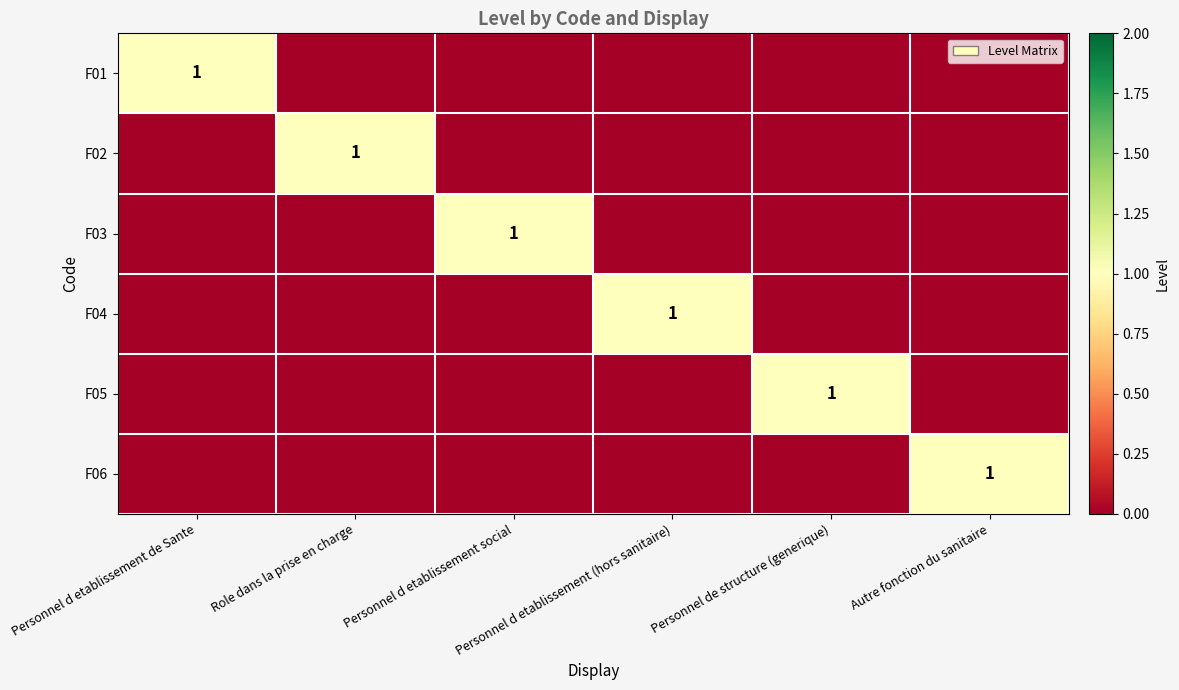

Rank the categories by F02 value from lowest to highest.

Personnel d etablissement de Sante, Personnel d etablissement social, Personnel d etablissement (hors sanitaire), Personnel de structure (generique), Autre fonction du sanitaire, Role dans la prise en charge